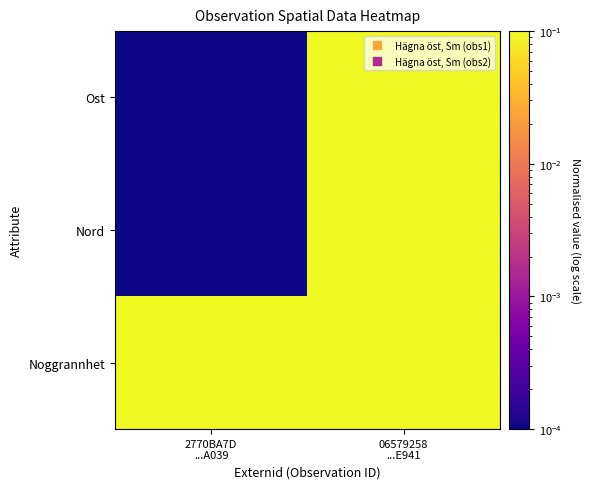

Count the number of categories in the chart.

2